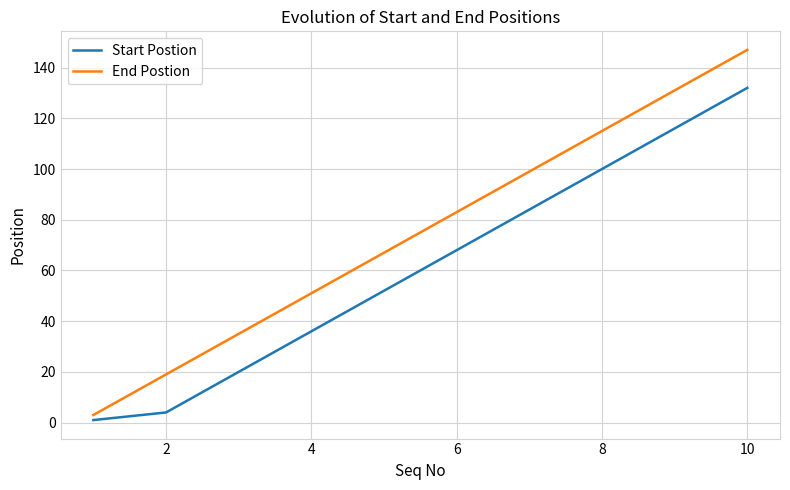

What is the maximum value for End Postion?

147